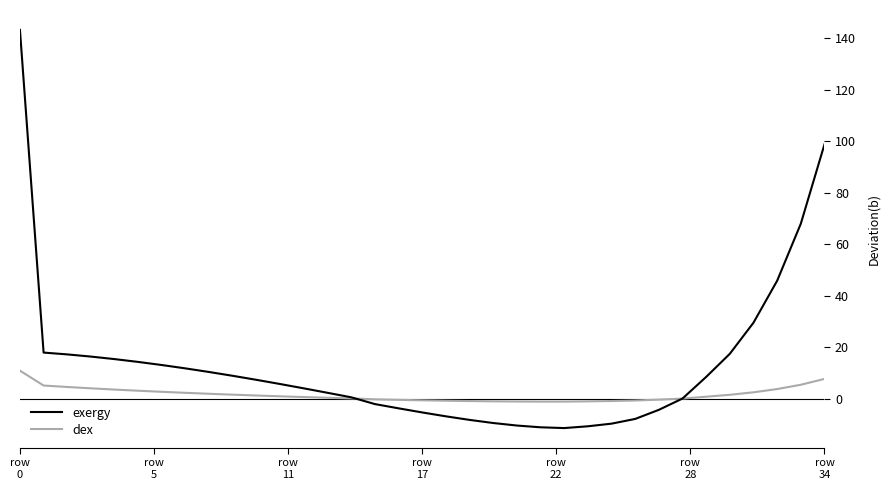

What is the sum of all exergy values?

454.1